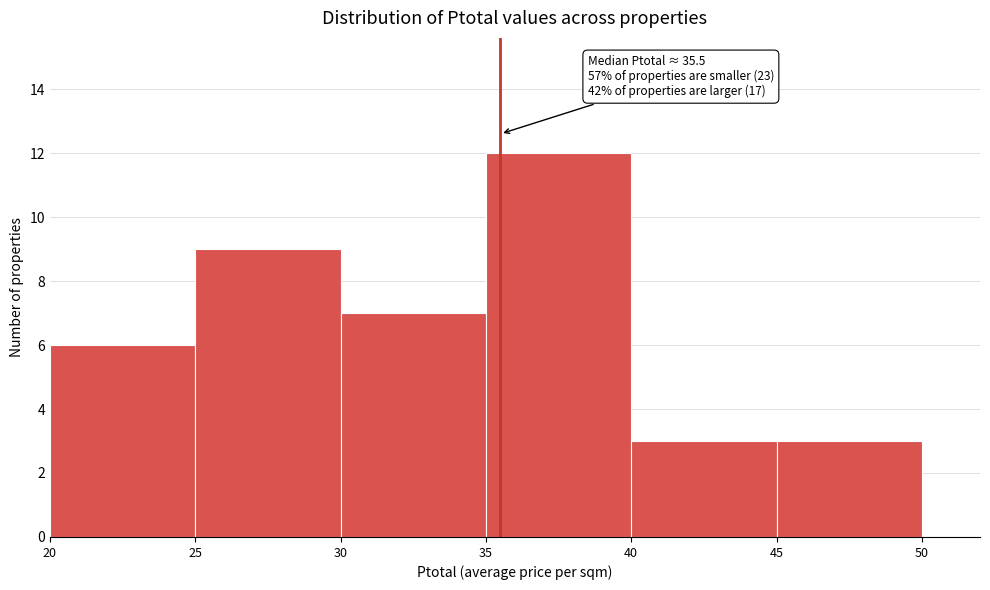

Over which range of the x-axis is the bar tallest?

35 to 40